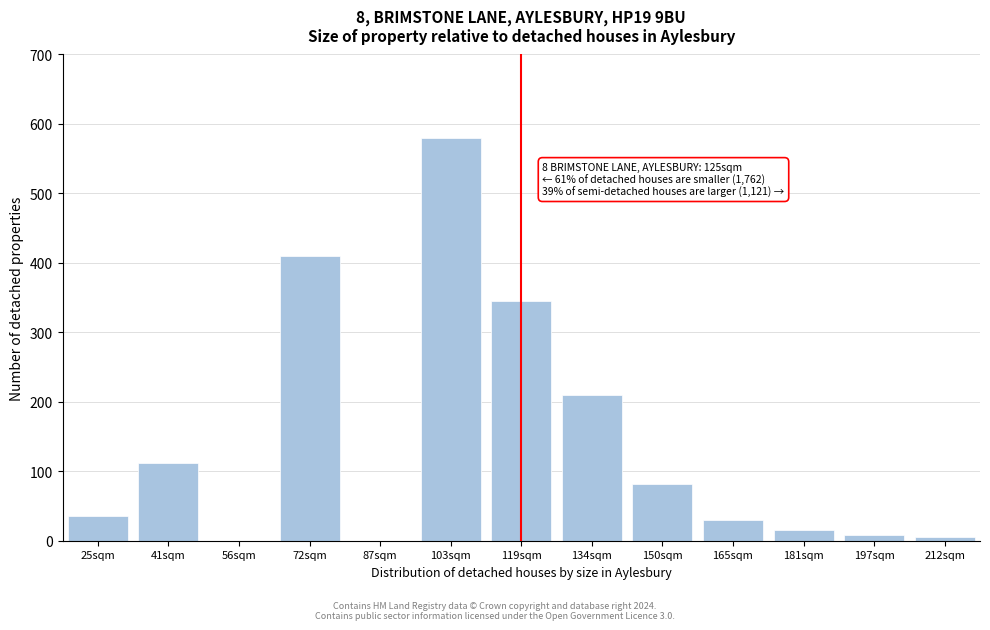

Reading left to right, extract all data points from this chart.

25sqm=35	41sqm=112	56sqm=0	72sqm=410	87sqm=0	103sqm=580	119sqm=345	134sqm=210	150sqm=82	165sqm=30	181sqm=15	197sqm=8	212sqm=5